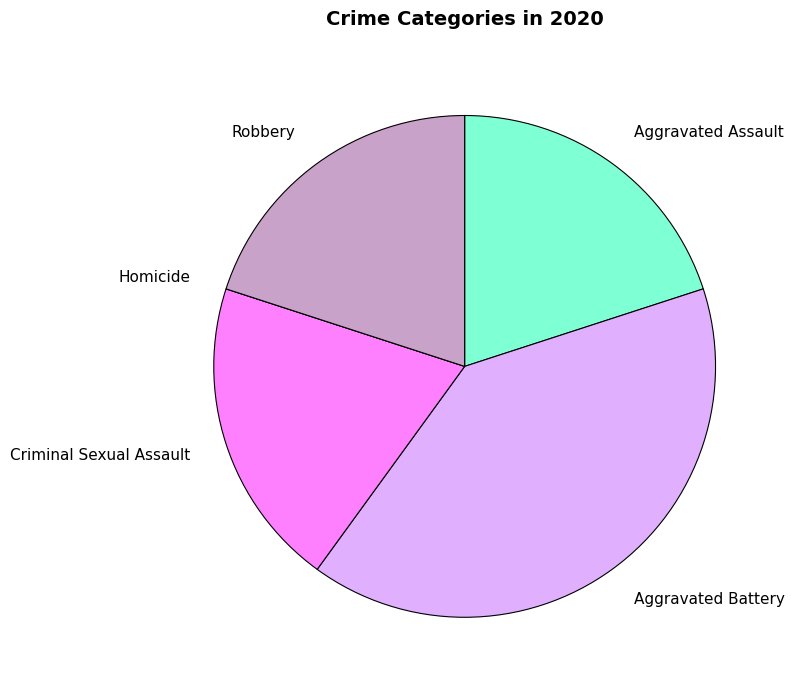

Is it true that Criminal Sexual Assault is 20% of the pie?

True